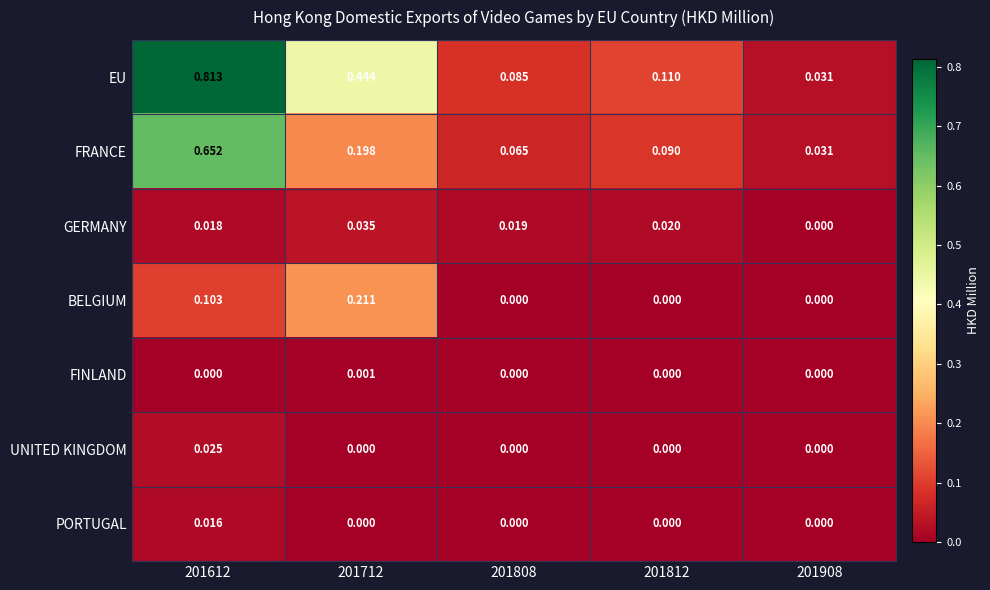

Rank the series by their maximum value, from lowest to highest.

FINLAND, PORTUGAL, UNITED KINGDOM, GERMANY, BELGIUM, FRANCE, EU